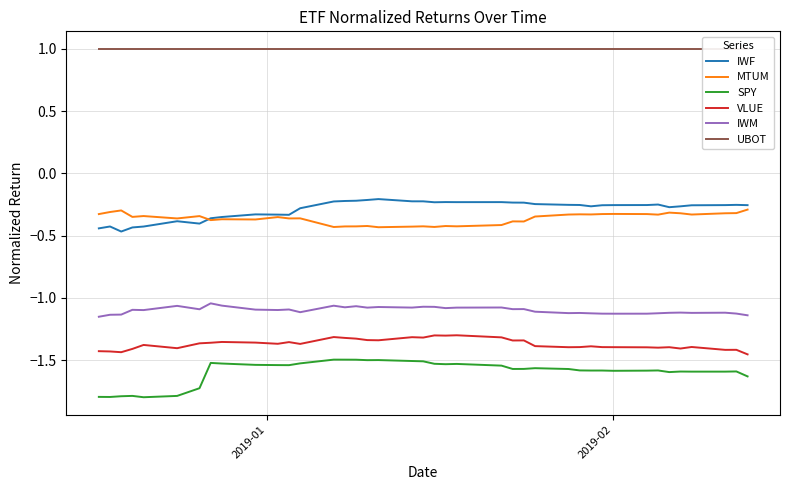

What are all the series names shown in the legend?

IWF, MTUM, SPY, VLUE, IWM, UBOT